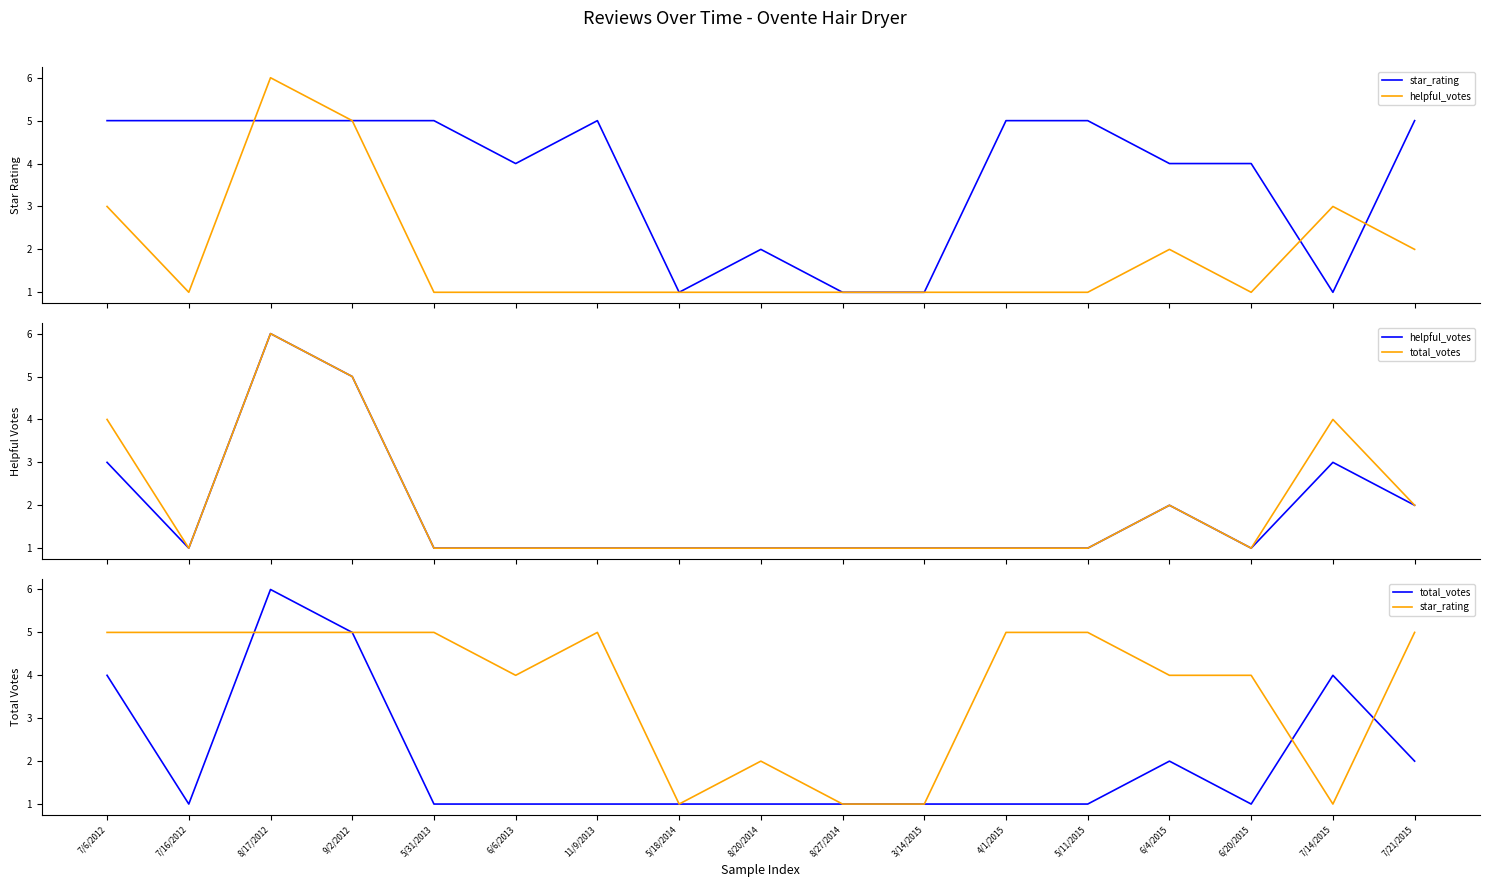

Reading left to right, transcribe all the data shown in this chart.

star_rating: 7/6/2012=5	7/16/2012=5	8/17/2012=5	9/2/2012=5	5/31/2013=5	6/6/2013=4	11/9/2013=5	5/18/2014=1	8/20/2014=2	8/27/2014=1	3/14/2015=1	4/1/2015=5	5/11/2015=5	6/4/2015=4	6/20/2015=4	7/14/2015=1	7/21/2015=5
helpful_votes: 7/6/2012=3	7/16/2012=1	8/17/2012=6	9/2/2012=5	5/31/2013=1	6/6/2013=1	11/9/2013=1	5/18/2014=1	8/20/2014=1	8/27/2014=1	3/14/2015=1	4/1/2015=1	5/11/2015=1	6/4/2015=2	6/20/2015=1	7/14/2015=3	7/21/2015=2
total_votes: 7/6/2012=4	7/16/2012=1	8/17/2012=6	9/2/2012=5	5/31/2013=1	6/6/2013=1	11/9/2013=1	5/18/2014=1	8/20/2014=1	8/27/2014=1	3/14/2015=1	4/1/2015=1	5/11/2015=1	6/4/2015=2	6/20/2015=1	7/14/2015=4	7/21/2015=2